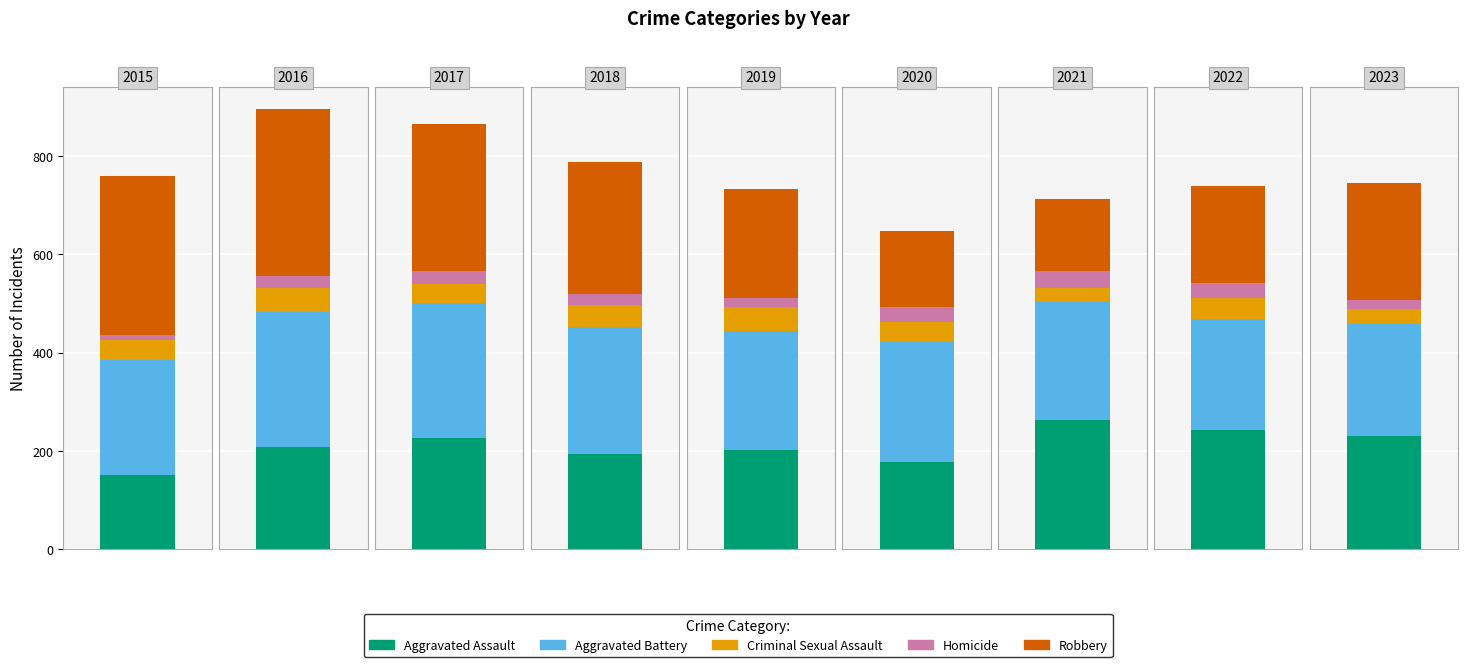

True or false: Homicide has a value of 47 at 2022.

False